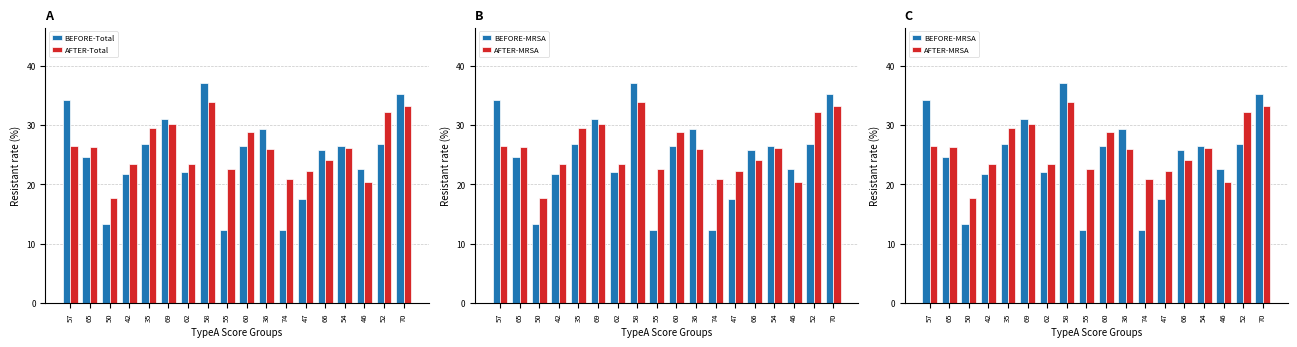

Reading left to right, list all the values displayed in this chart.

BEFORE-Total: 57=34.1	65=24.6	50=13.3	42=21.7	35=26.8	69=31.0	62=22.1	58=37.1	55=12.3	60=26.5	36=29.4	74=12.3	47=17.5	66=25.7	54=26.5	46=22.6	52=26.7	70=35.3
AFTER-Total: 57=26.4	65=26.2	50=17.8	42=23.4	35=29.4	69=30.1	62=23.5	58=33.9	55=22.6	60=28.8	36=25.9	74=20.9	47=22.2	66=24.2	54=26.1	46=20.4	52=32.2	70=33.1
BEFORE-MRSA: 57=34.1	65=24.6	50=13.3	42=21.7	35=26.8	69=31.0	62=22.1	58=37.1	55=12.3	60=26.5	36=29.4	74=12.3	47=17.5	66=25.7	54=26.5	46=22.6	52=26.7	70=35.3
AFTER-MRSA: 57=26.4	65=26.2	50=17.8	42=23.4	35=29.4	69=30.1	62=23.5	58=33.9	55=22.6	60=28.8	36=25.9	74=20.9	47=22.2	66=24.2	54=26.1	46=20.4	52=32.2	70=33.1